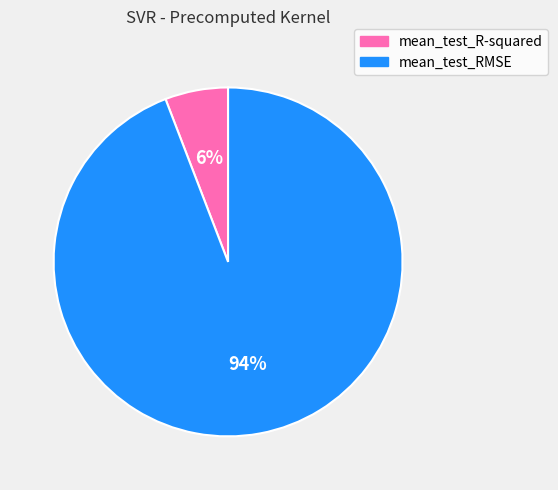

Combined, do mean_test_RMSE and mean_test_R-squared account for over 50%?

Yes